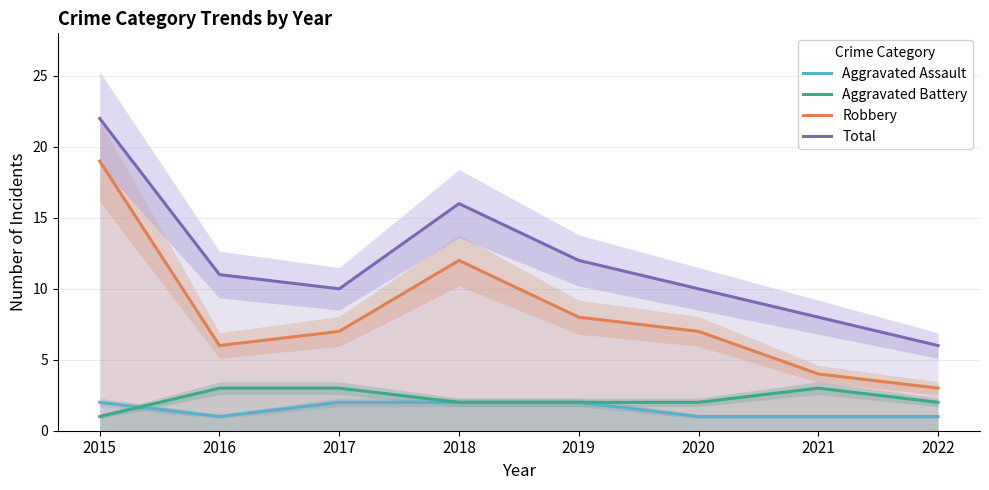

Which series changed the most between 2017 and 2018?

Total